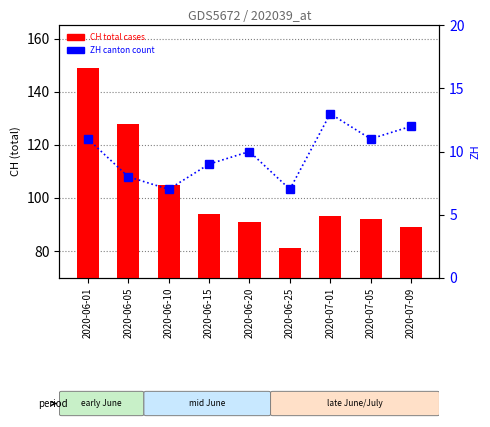

How many distinct data groups are displayed?

2